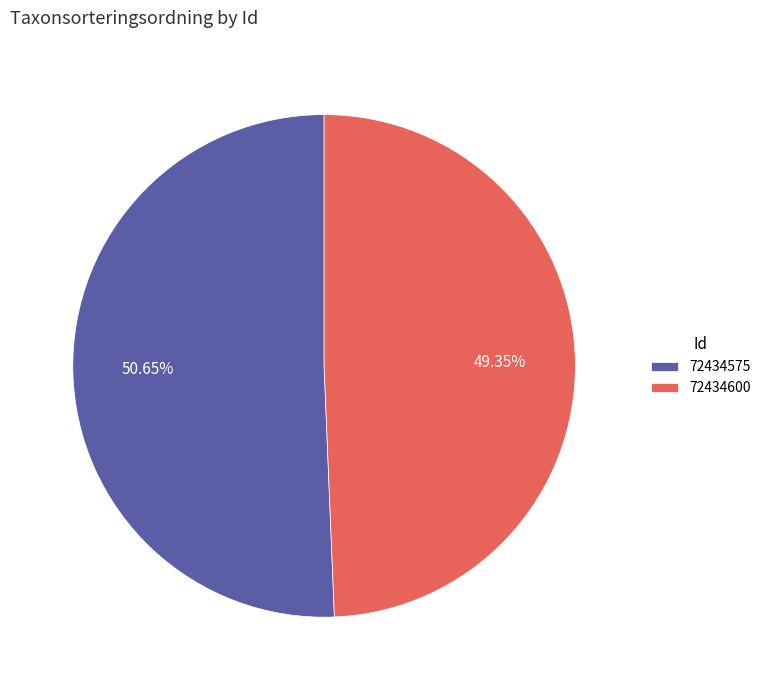

What is the total percentage of 72434575 and 72434600?

100.0%